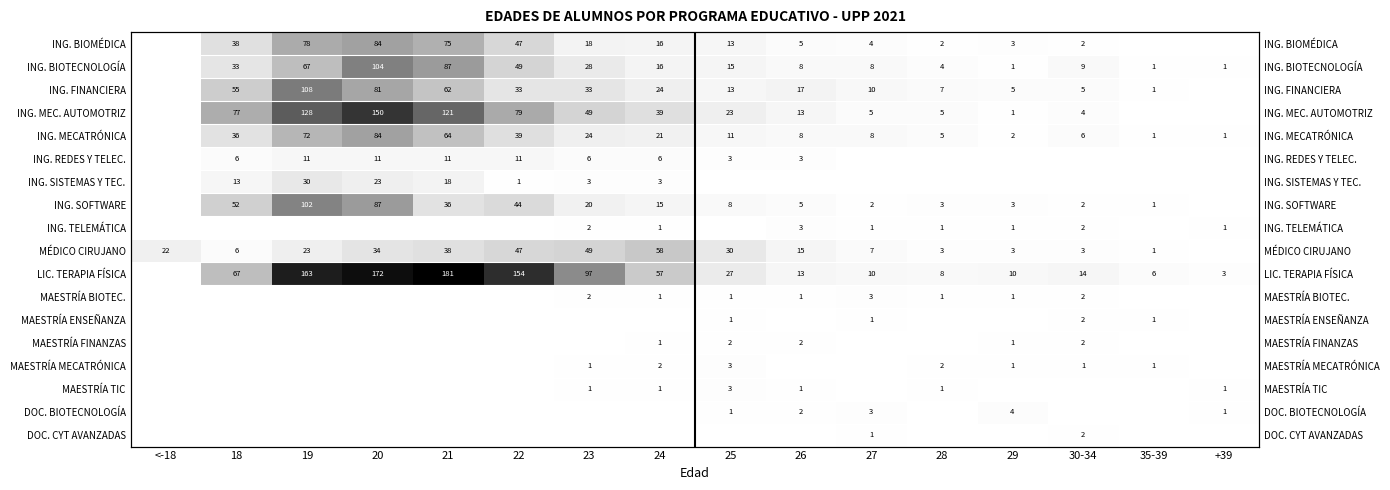

Is it true that ING. REDES Y TELEC. equals 0 at 27?

True